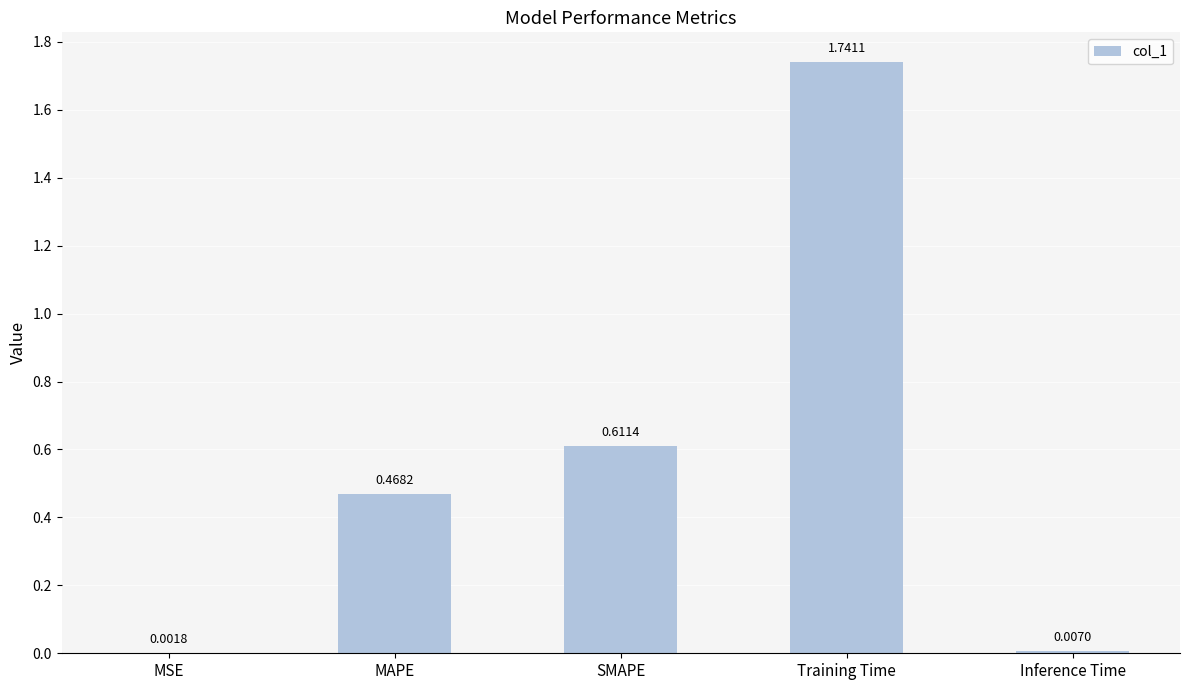

What is the change in value from MSE to Training Time?

+1.7